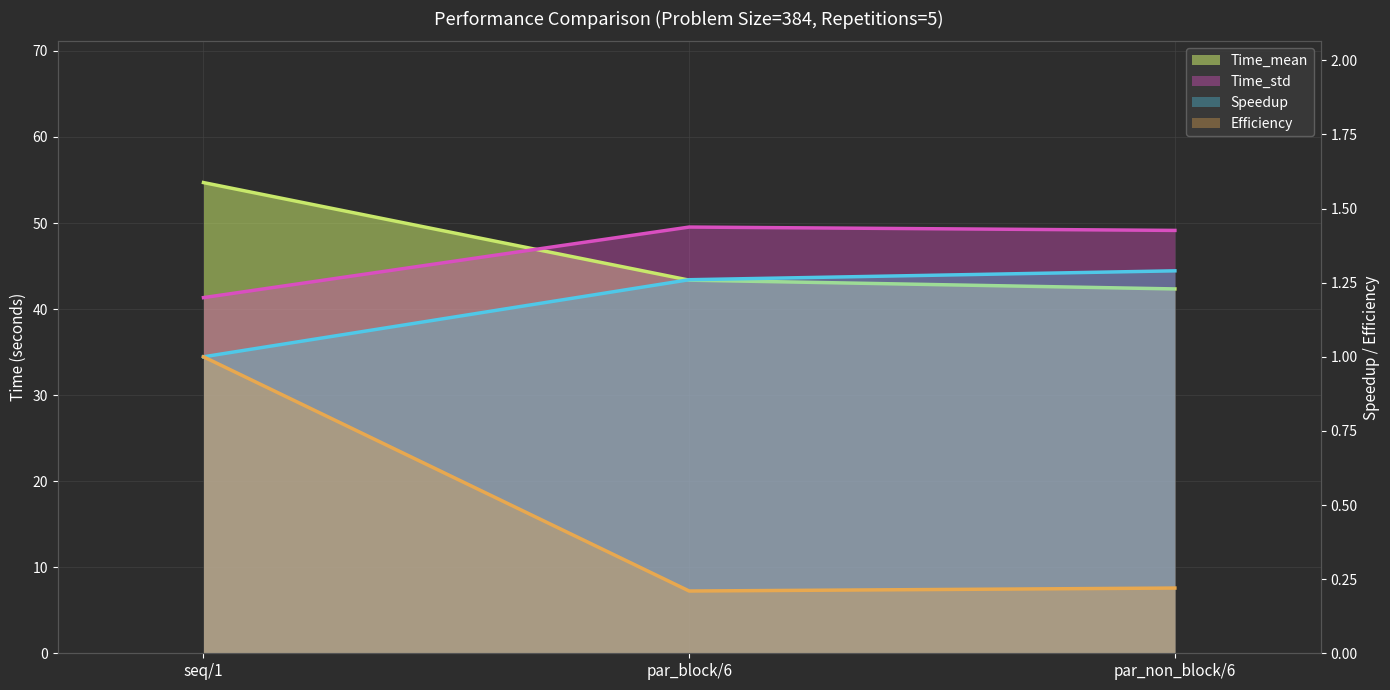

At which category does the chart reach its minimum across all series?

par_block/6